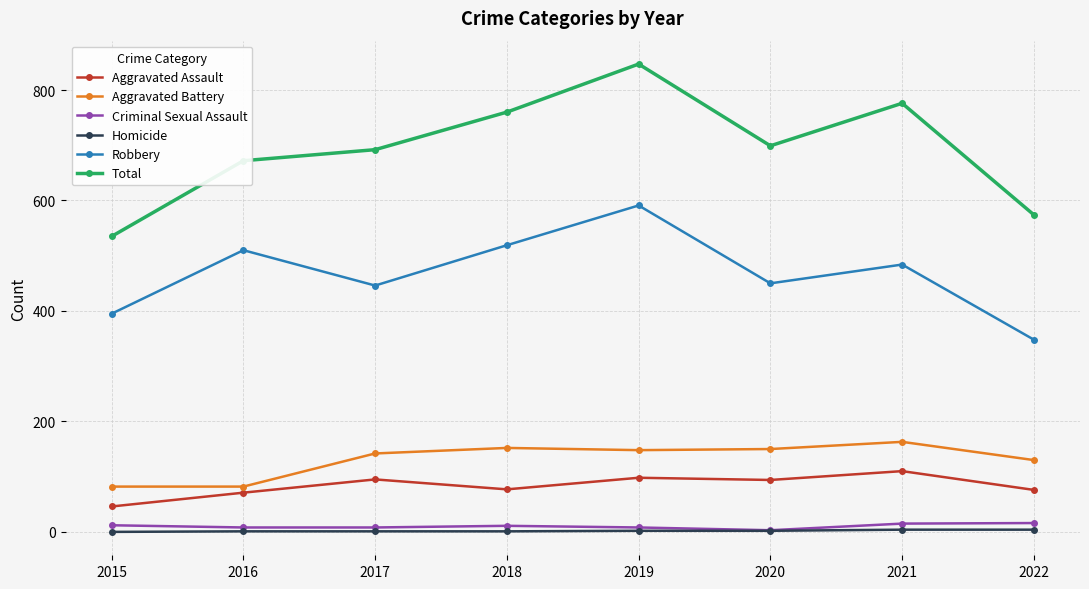

True or false: Total and Aggravated Assault cross at least once.

False